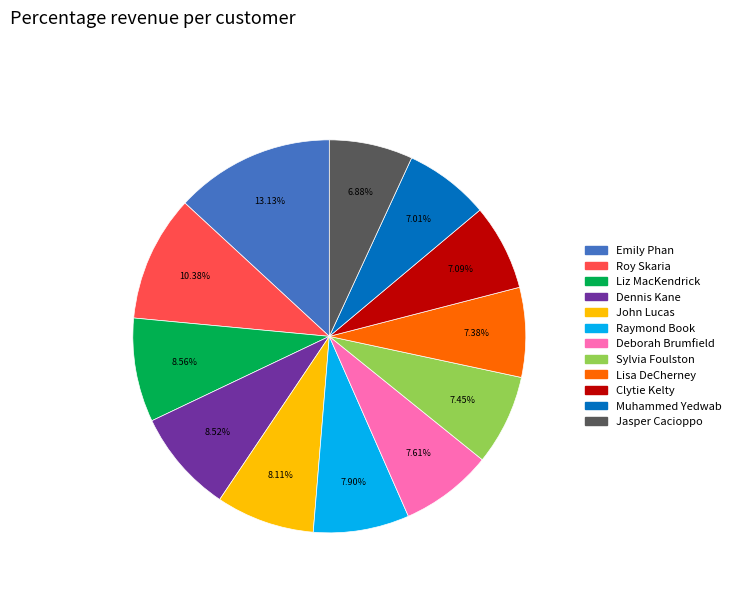

Approximately how many times larger is the value at Emily Phan compared to Deborah Brumfield?

1.7